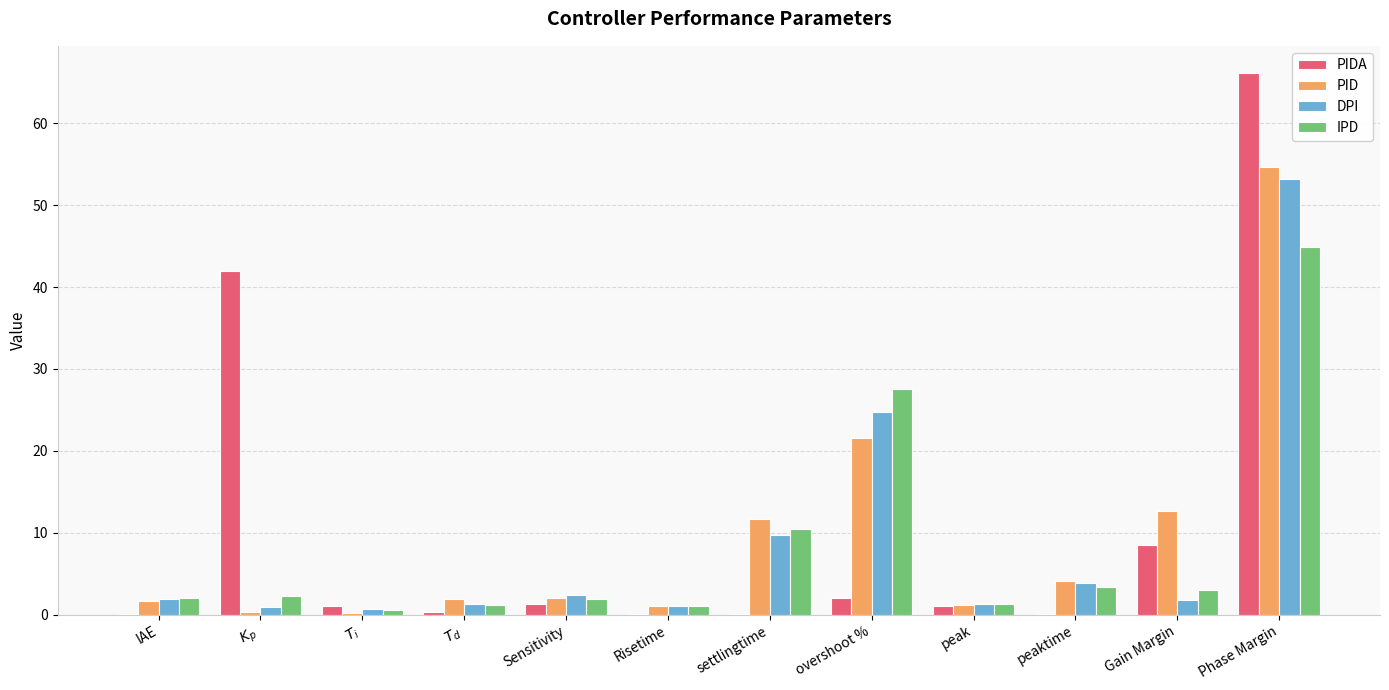

What is the total value across all series at Phase Margin?

219.0